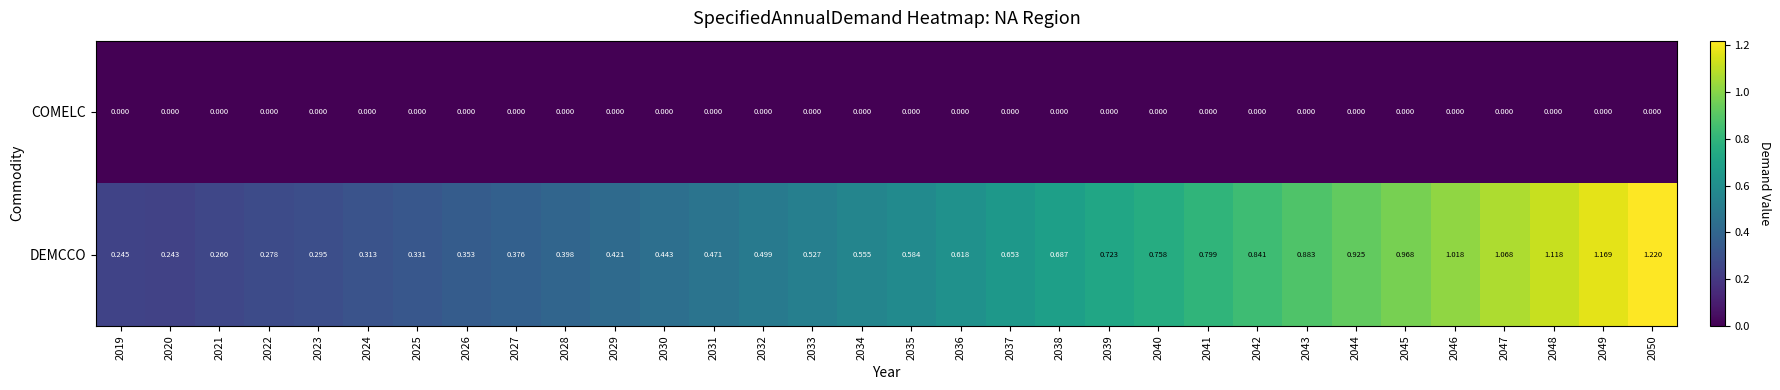

List the series in order of their overall mean, lowest first.

COMELC, DEMCCO